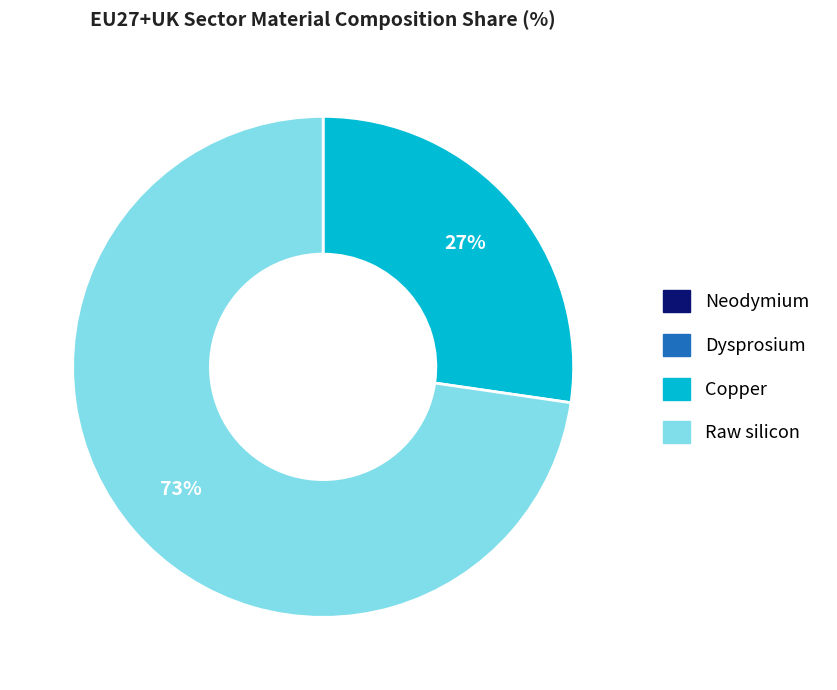

To the nearest percent, what is the difference between the largest and smallest slice percentages?

73%